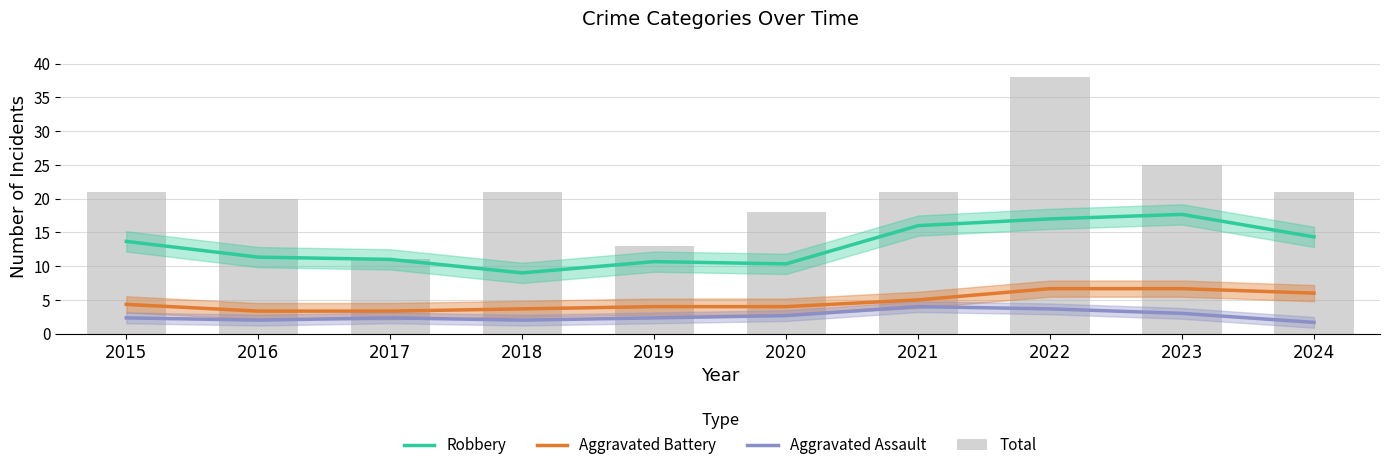

What is the difference between the Total values at 2021 and 2020?

3.0